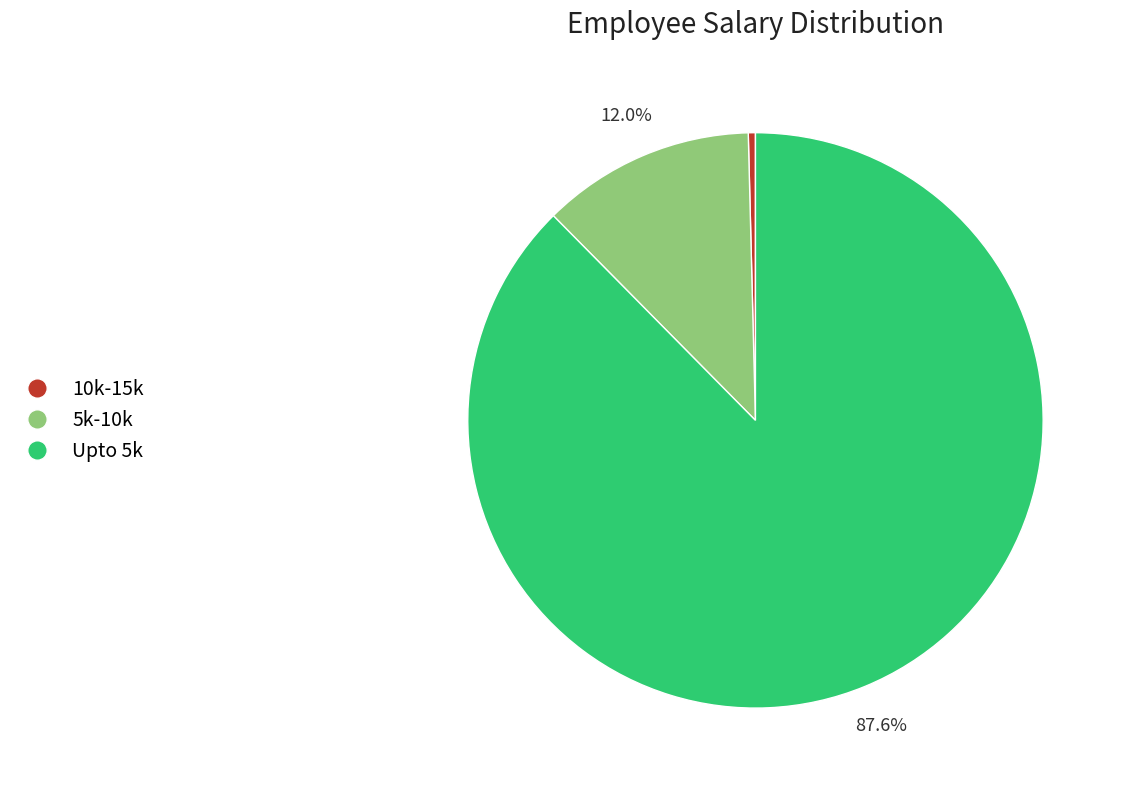

Approximately how many times larger is the value at 5k-10k compared to 10k-15k?

30.0